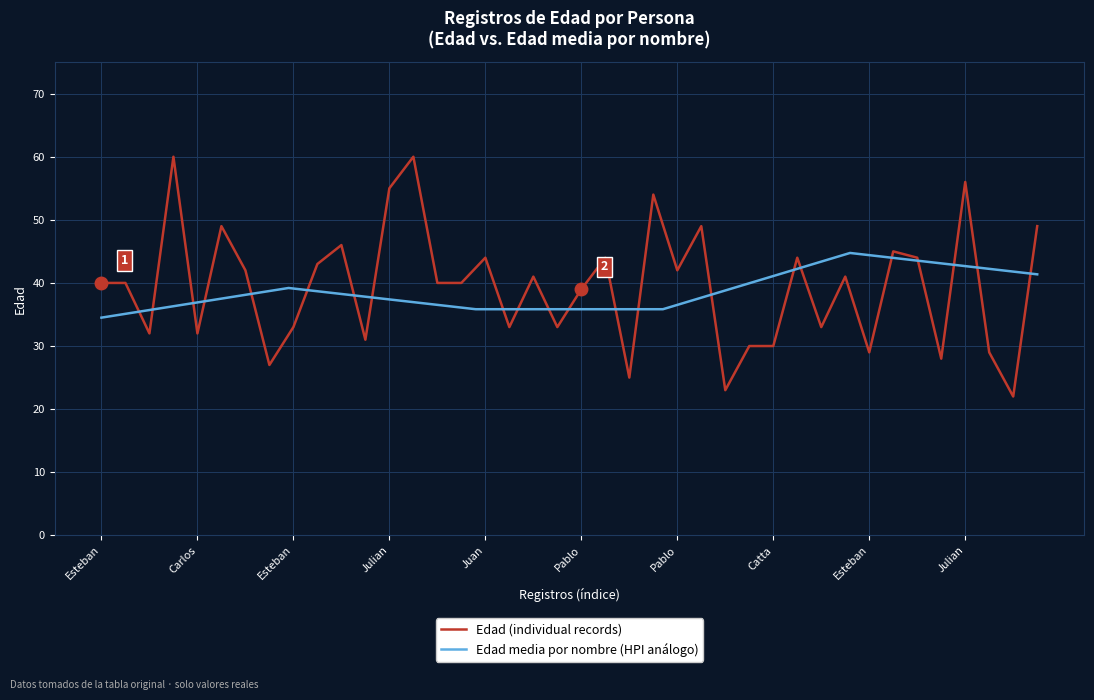

What is the sum of all values?

1577